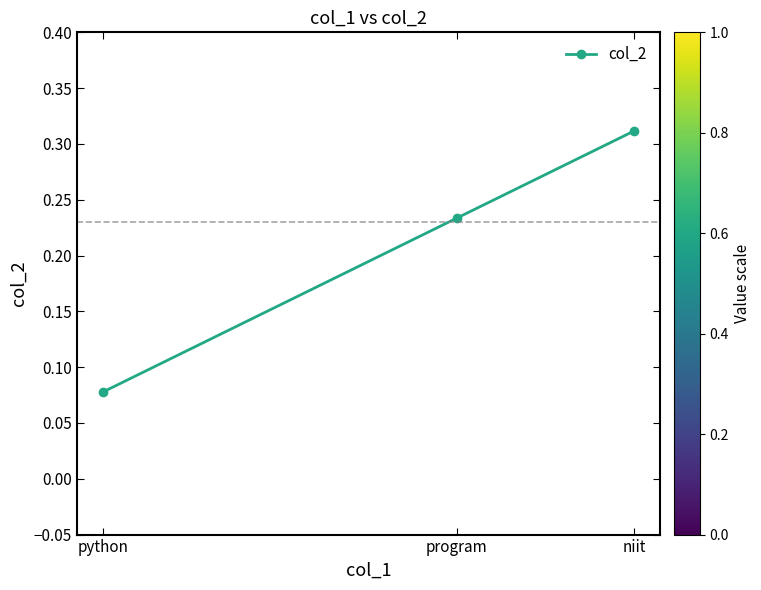

Count the values in the range 0 to 1.

3